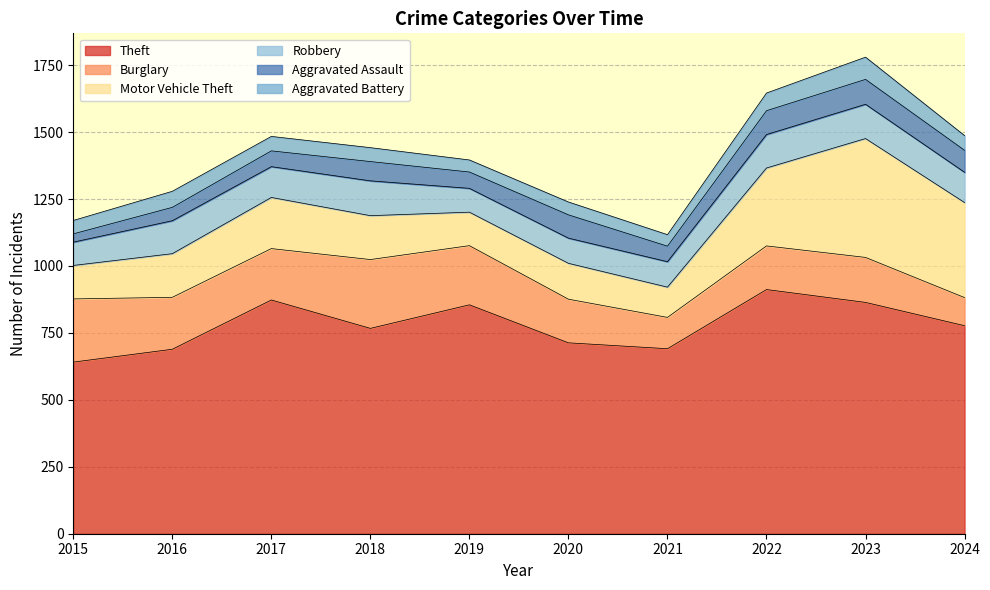

At which category does Robbery reach its first local peak?

2016